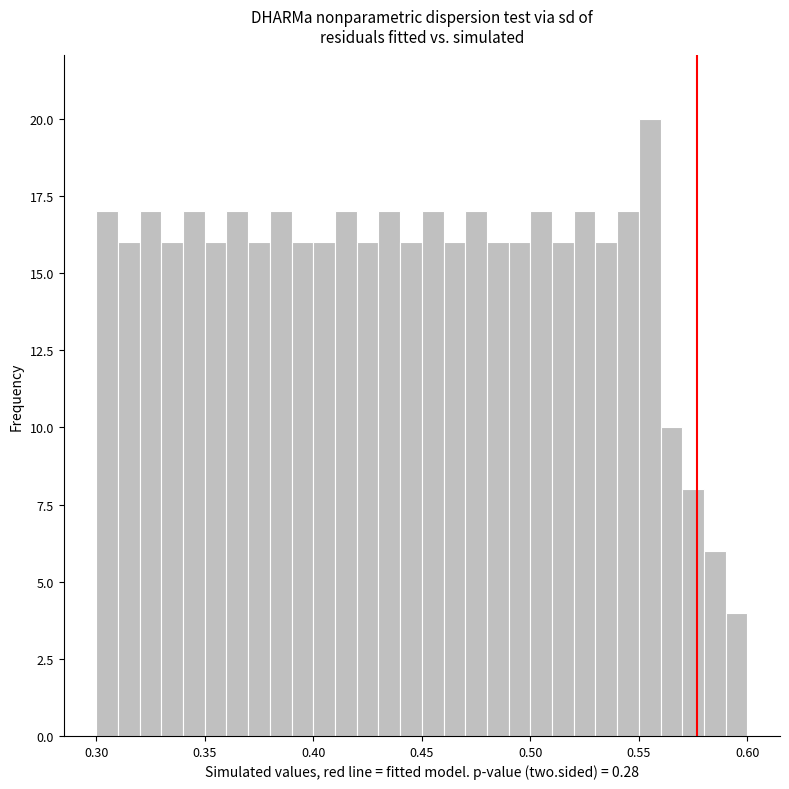

Around what value on the x-axis is the tallest bar? Give the approximate position of its centre, as read against the axis.

0.555